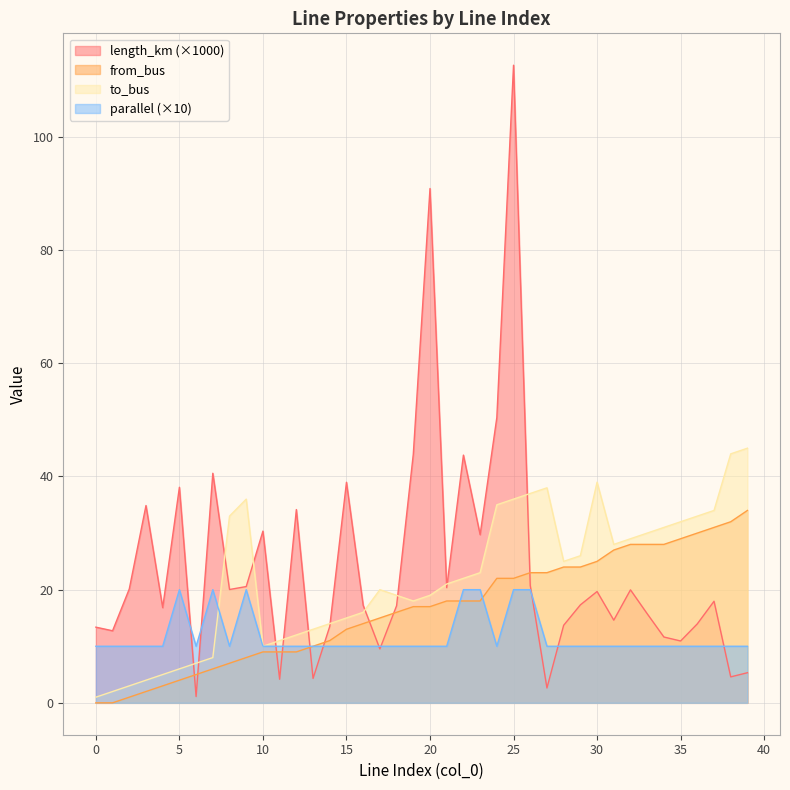

True or false: from_bus and parallel cross at least once.

True